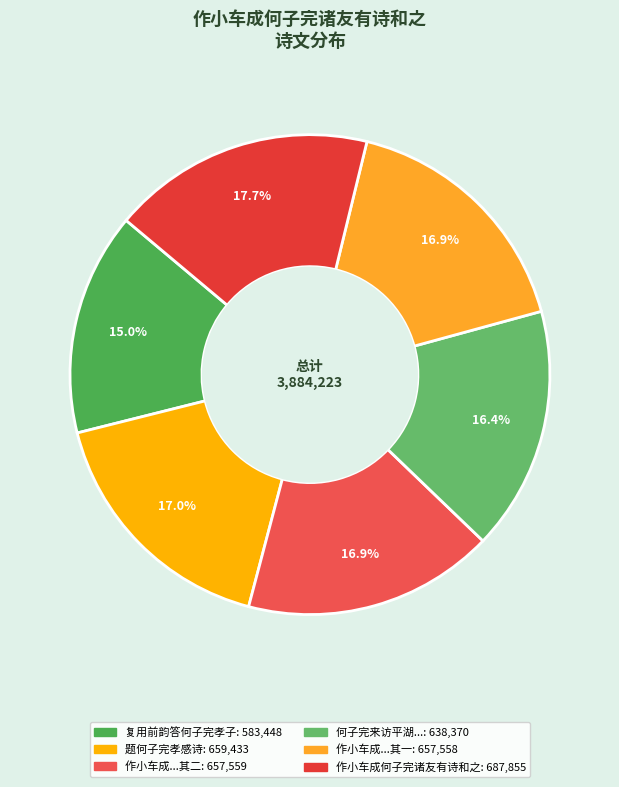

Is there any slice that represents more than half of the pie?

No